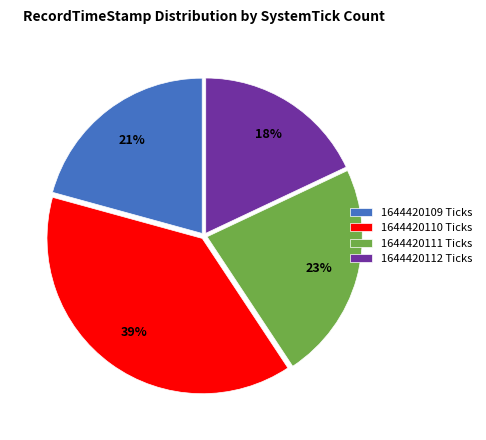

Count the number of slices in the pie.

4